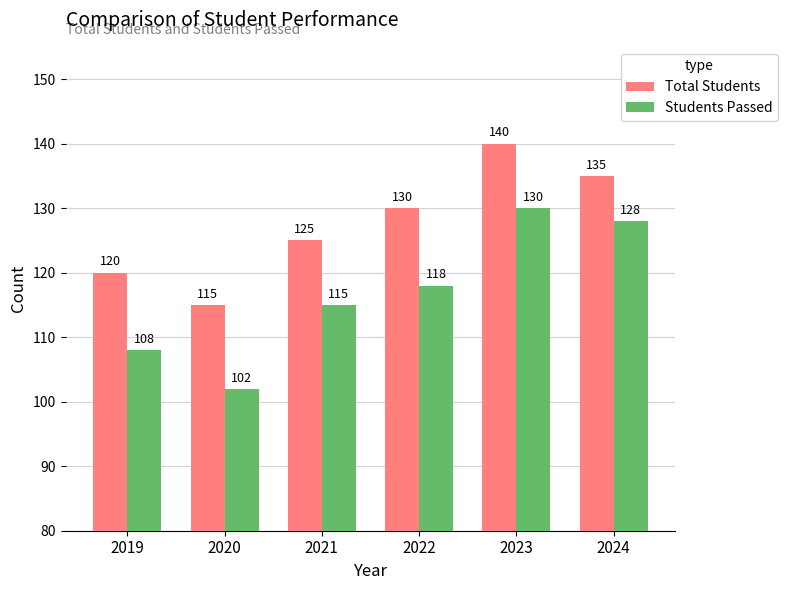

How many bars are there in total?

12